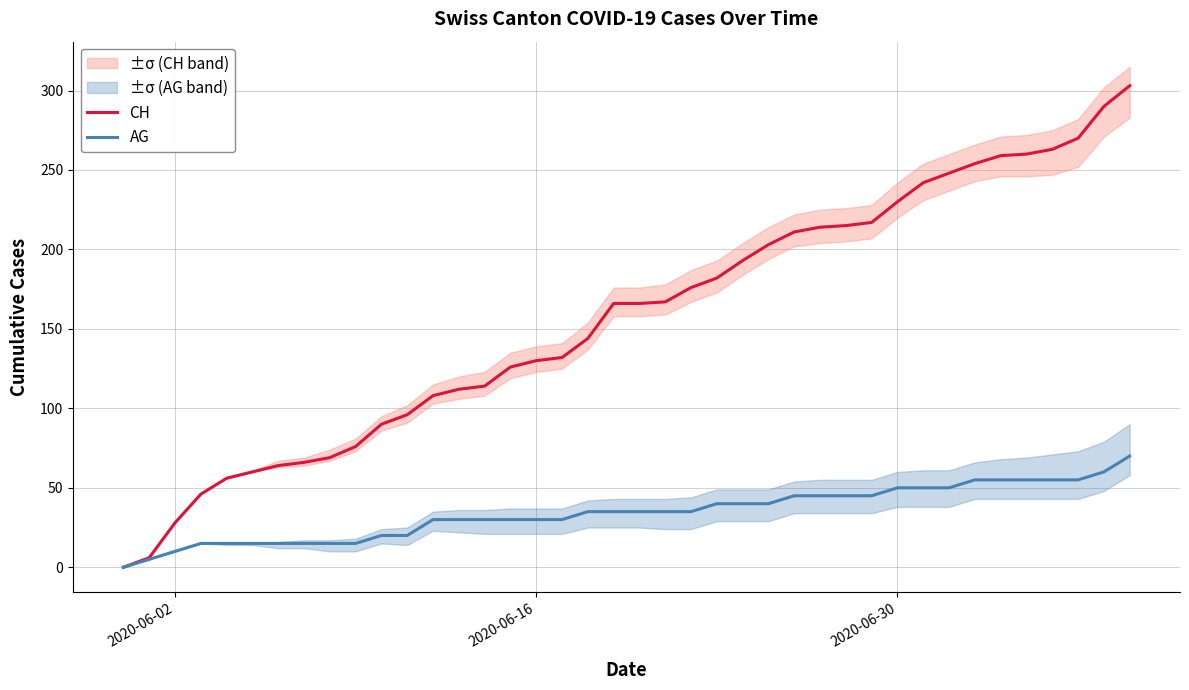

How many positive values does the AG series have?

39